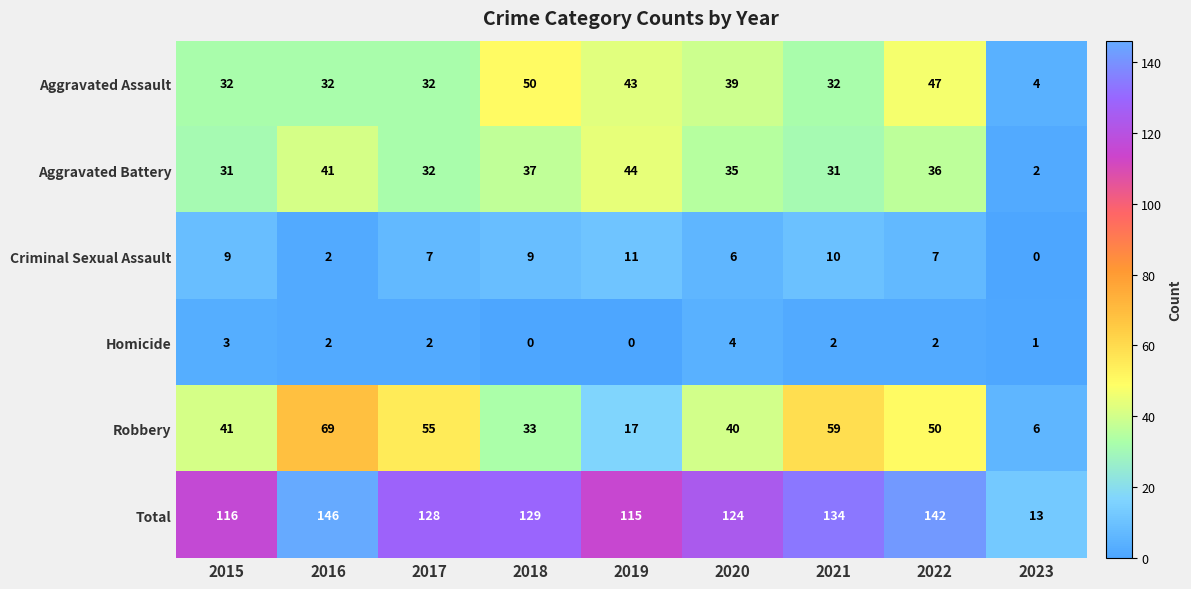

How many data points does each series have?

9